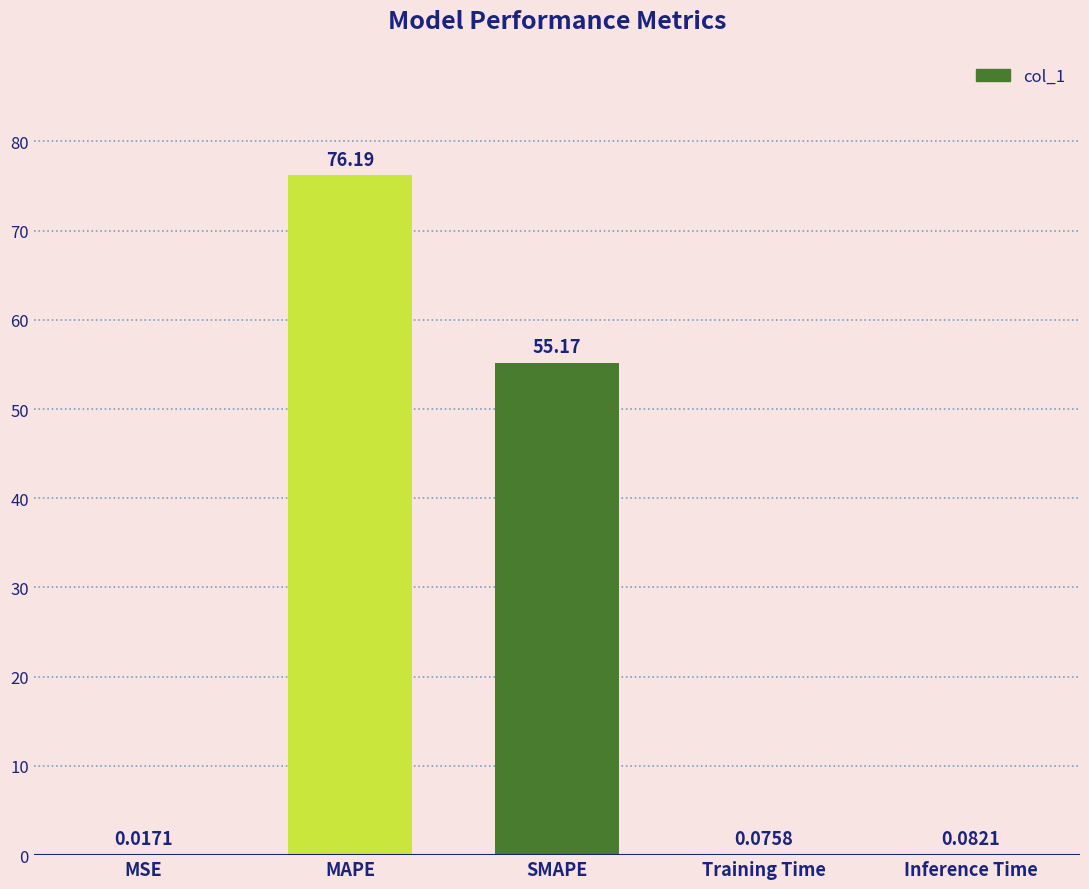

Between MSE and SMAPE, which is larger?

SMAPE